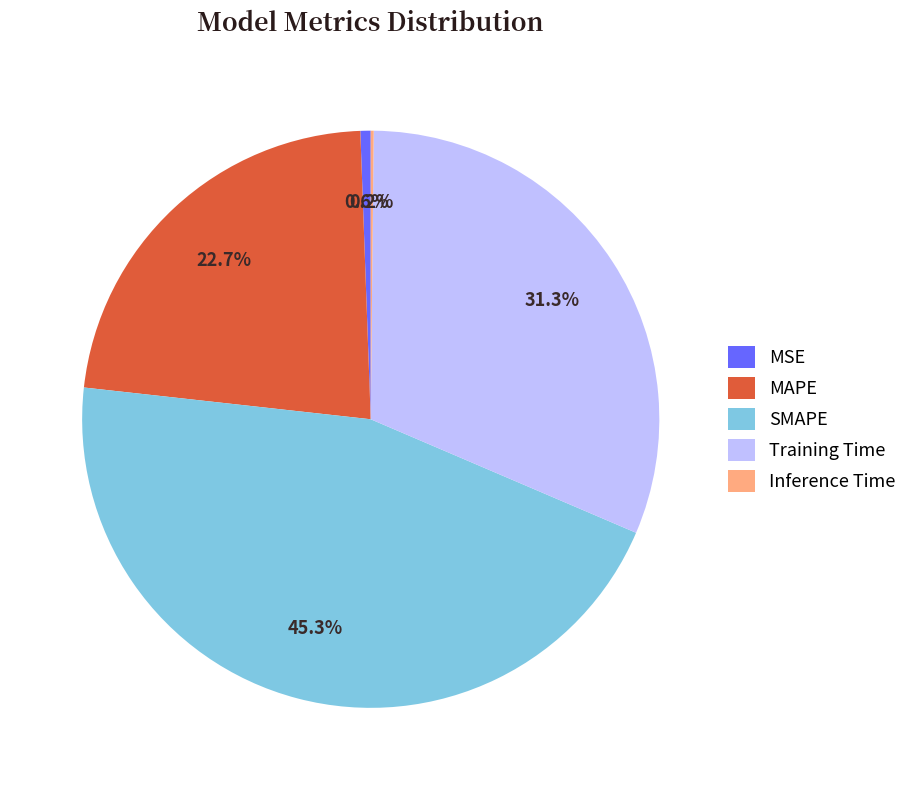

What is the total percentage of Training Time and MAPE?

53.9%